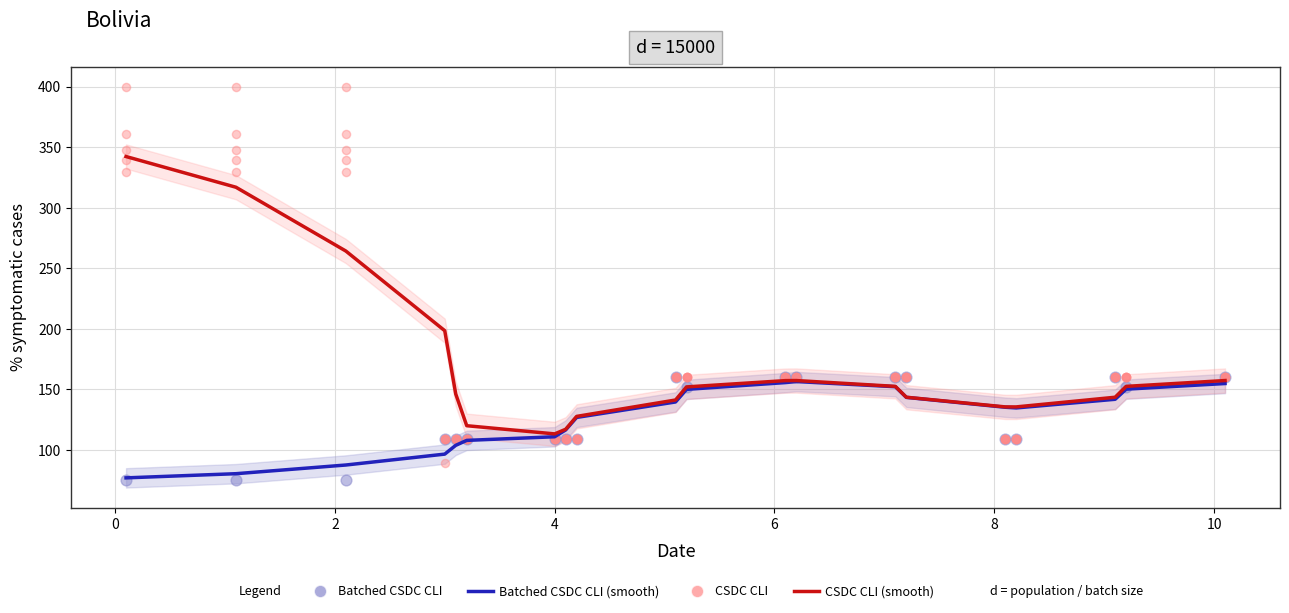

Is the value of CSDC CLI at 12 greater than the value of Batched CSDC CLI (smooth) at 2?

Yes